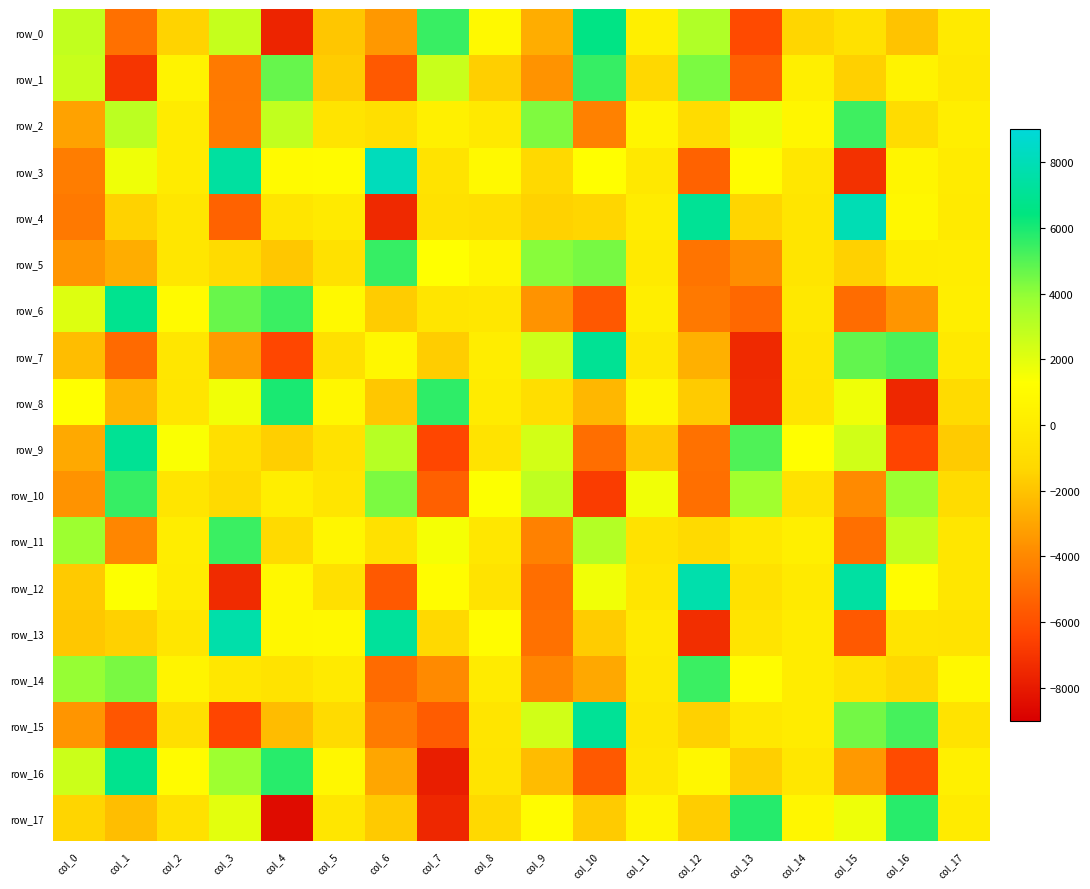

What is the difference between the second highest and minimum values in the row_11 series?

8633.8